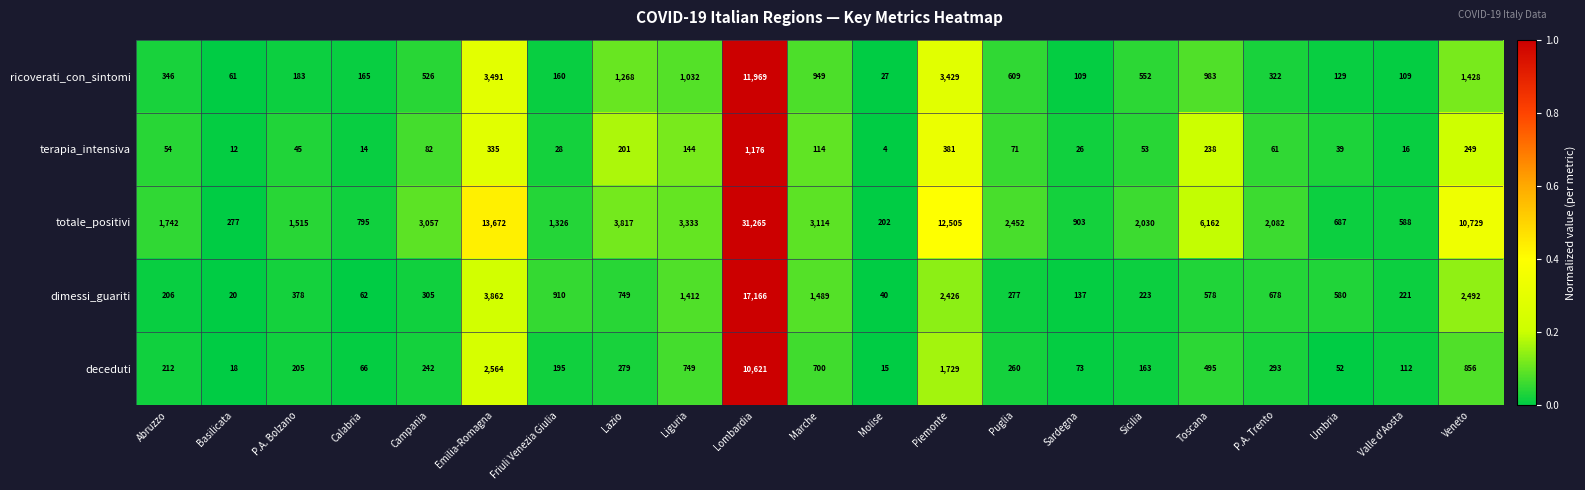

Count the number of data series in this chart.

5